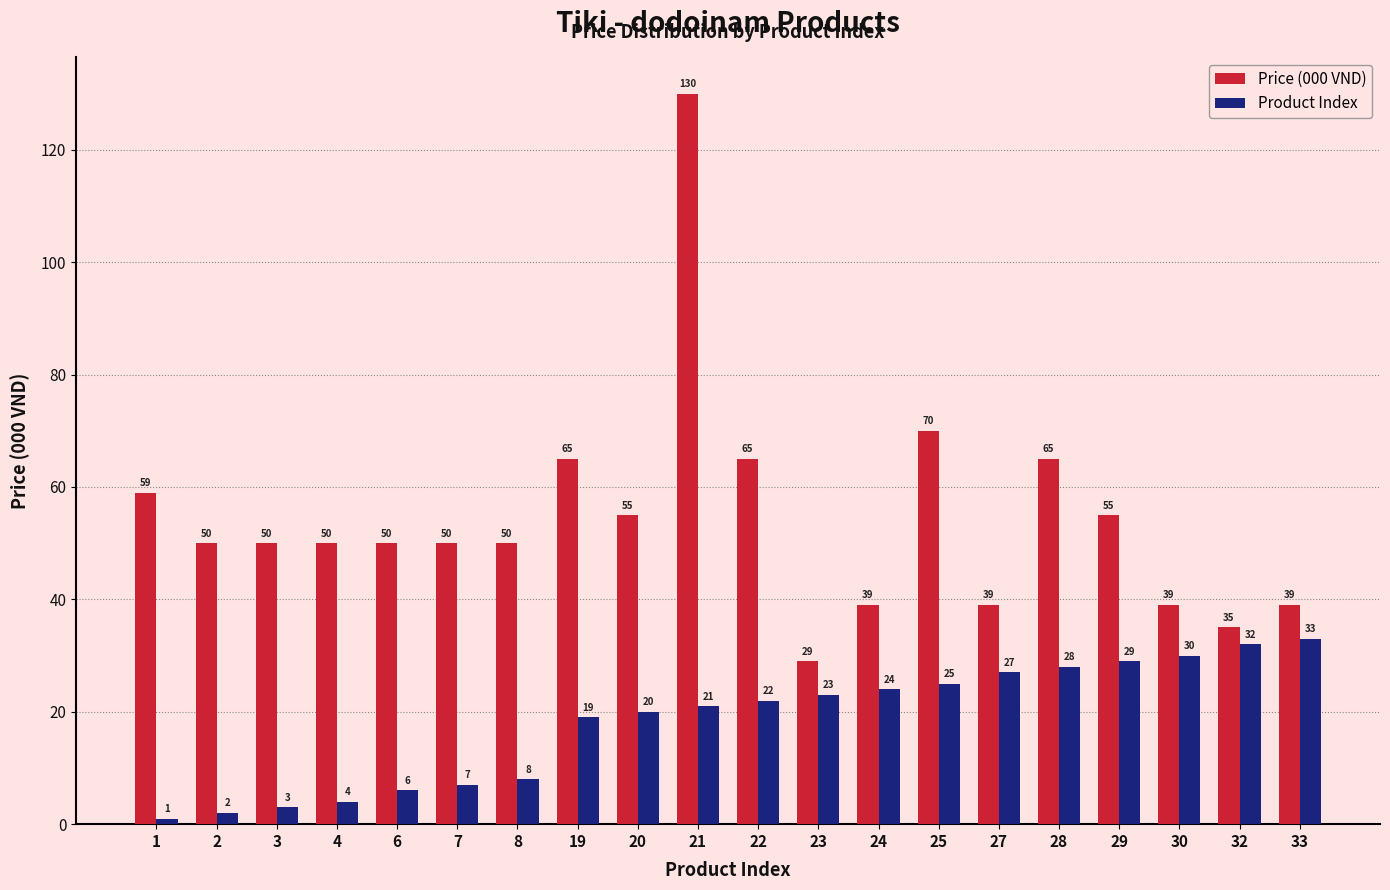

How many distinct data groups are displayed?

2